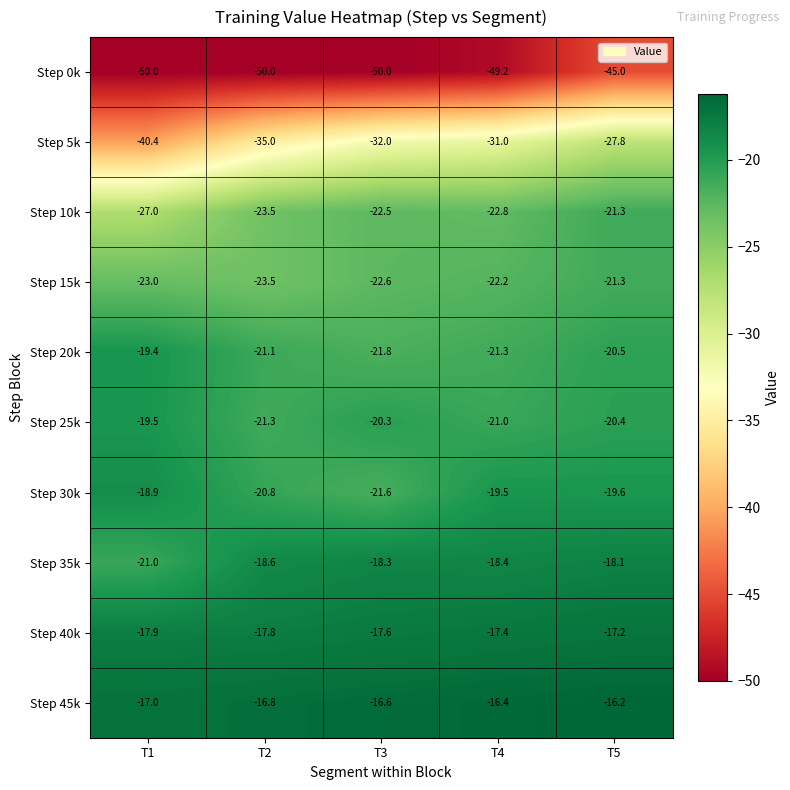

What is the minimum value shown in the chart?

-50.0